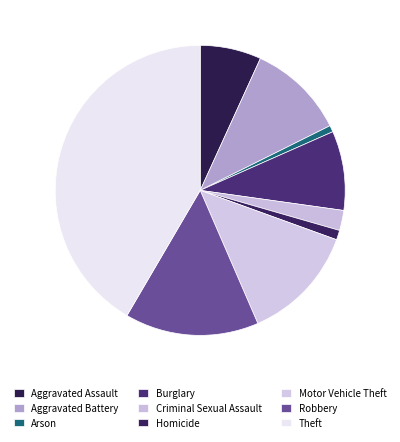

Count the number of slices in the pie.

9